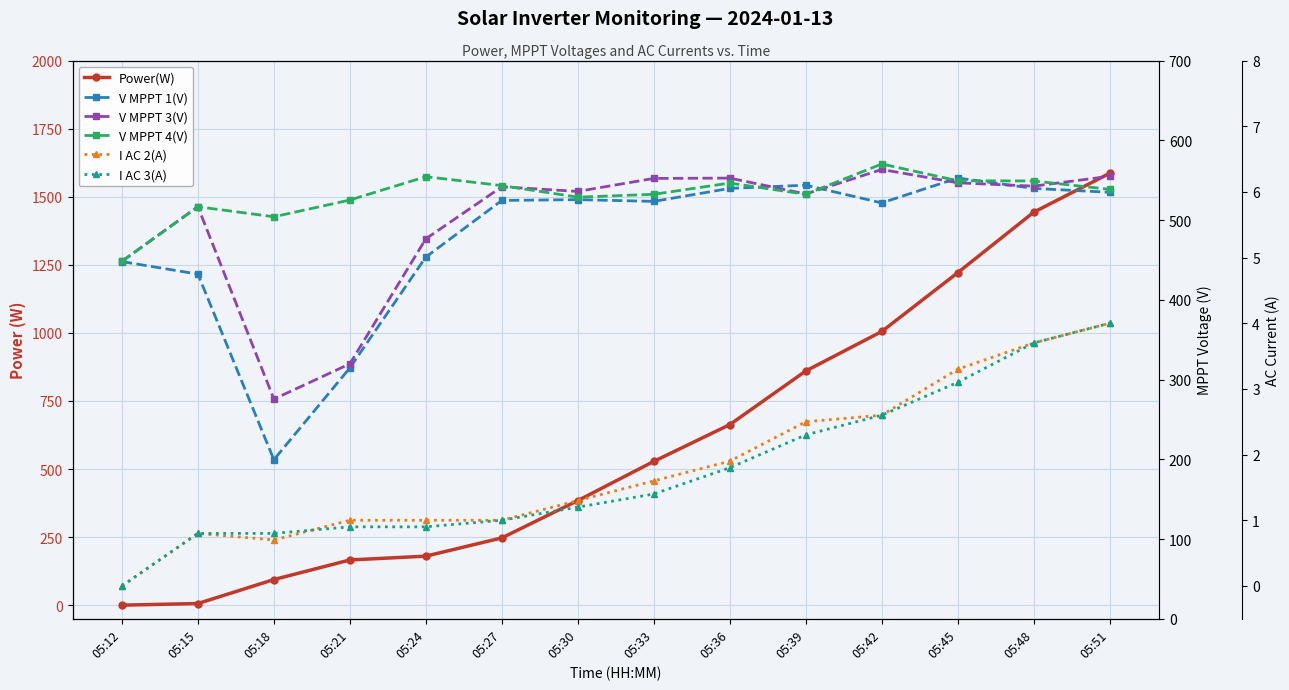

What is the maximum value for Power(W)?

1586.0